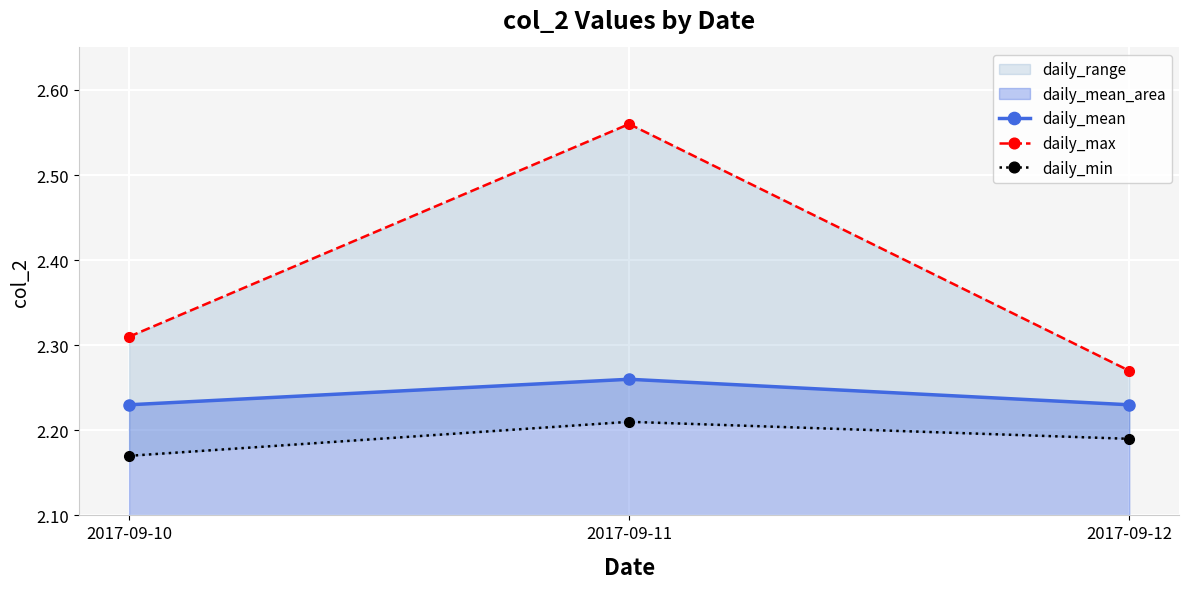

Which has a higher value, 2017-09-11 or 2017-09-12?

2017-09-11